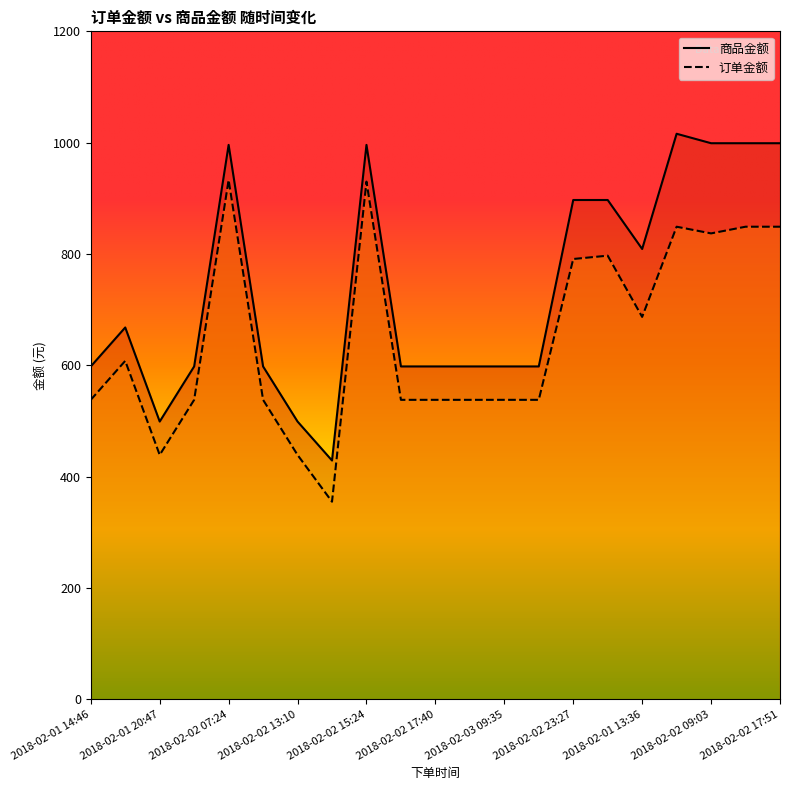

The value of 商品金额 at 2018-02-03 03:27 is 897. True or false?

True